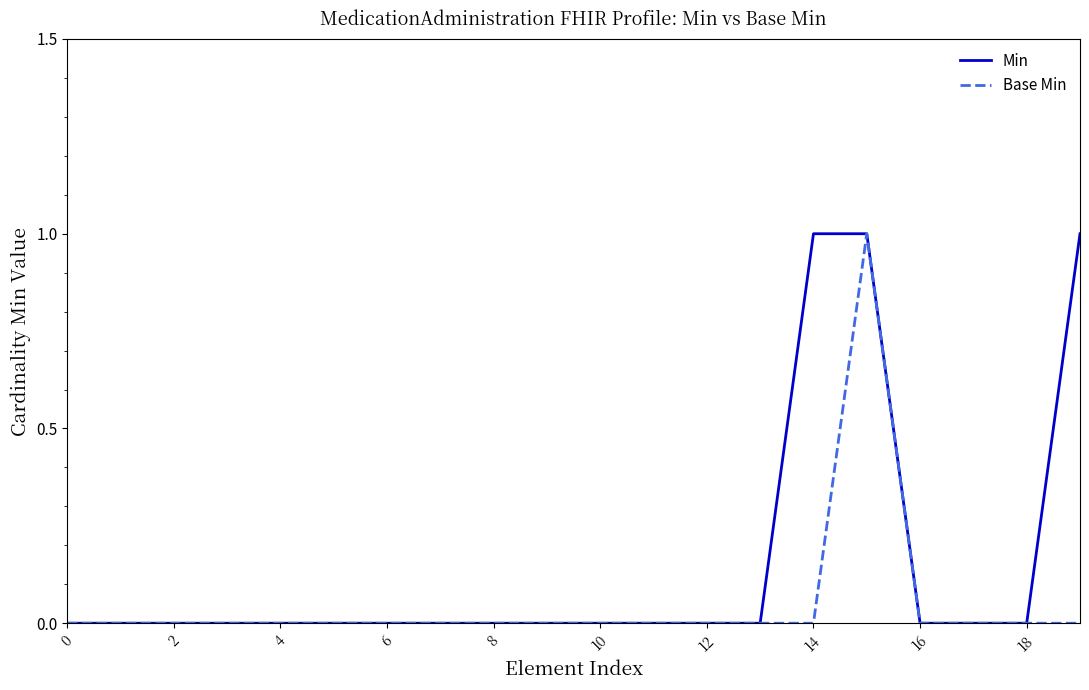

What are all the series names shown in the legend?

Min, Base Min